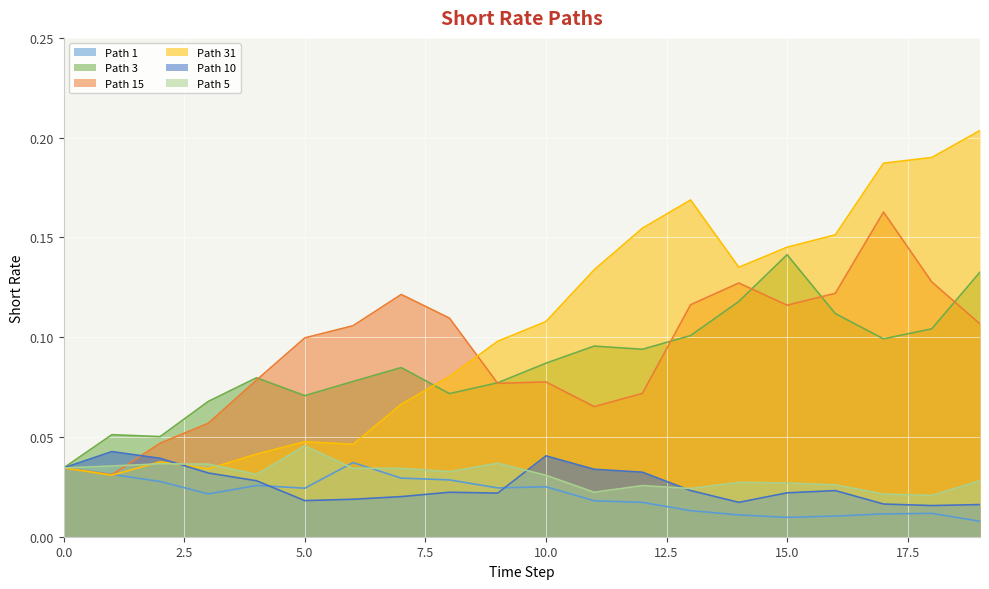

Where is the first local minimum for Path 10?

5